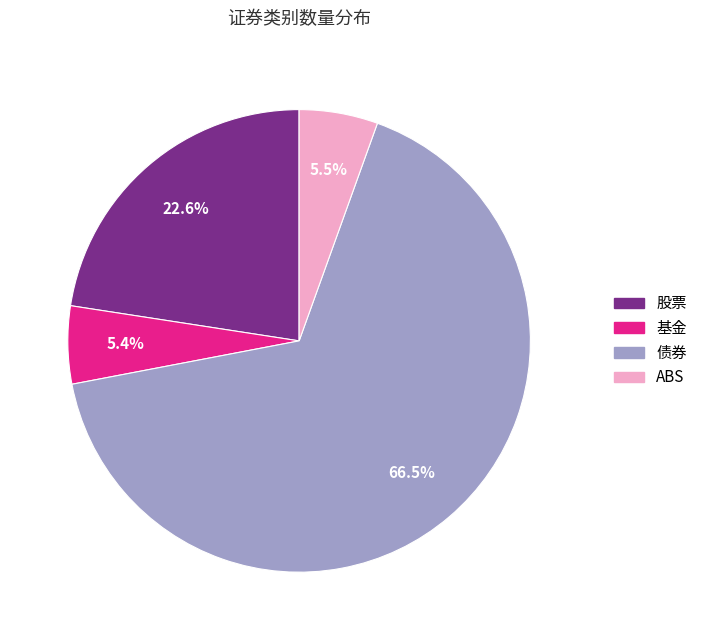

To the nearest percent, what is the combined percentage of 基金 and 债券?

72%